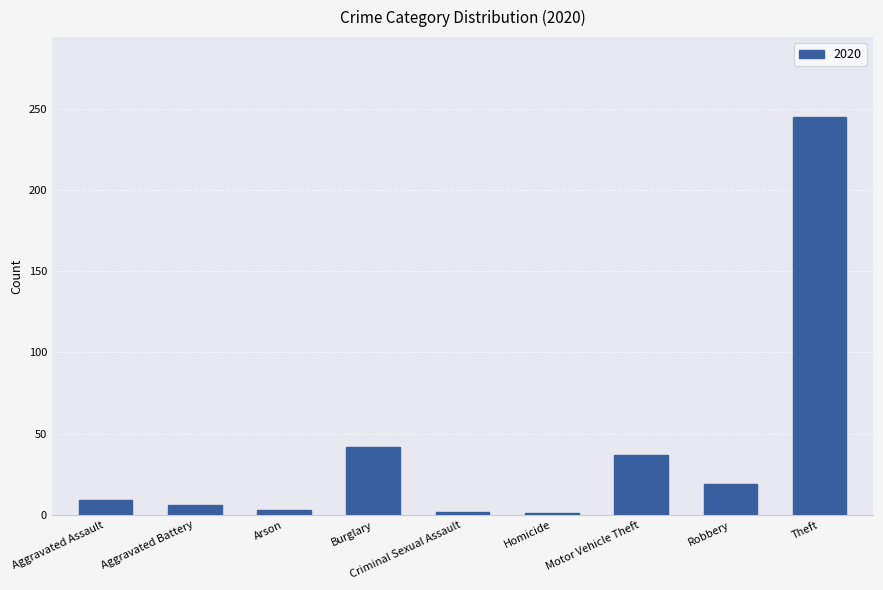

What is the label of the 3rd bar from the right?

Motor Vehicle Theft